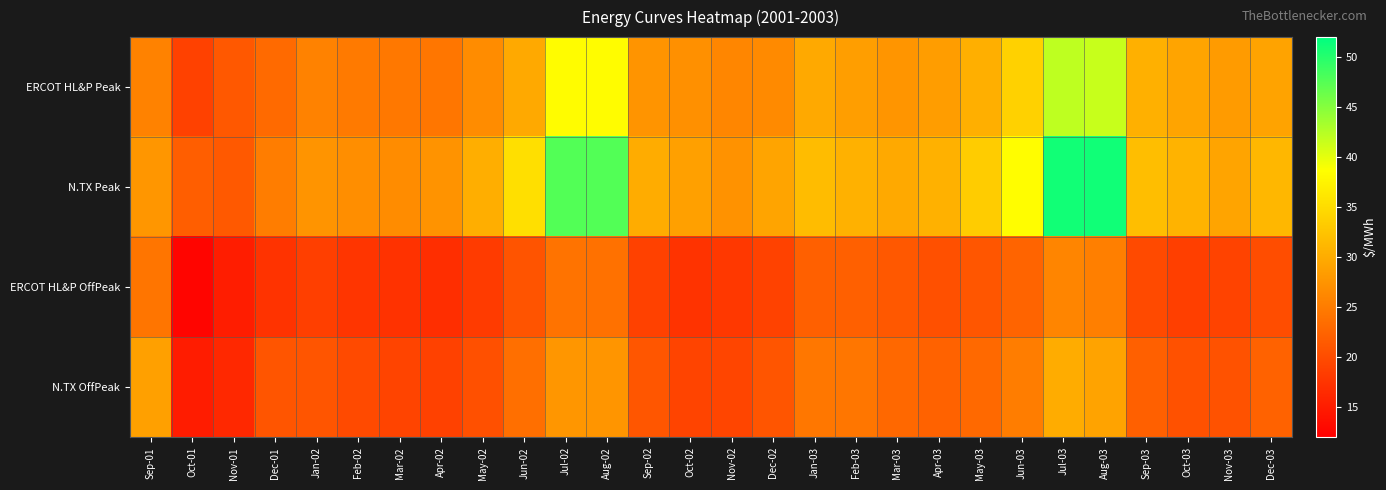

What is the total value across all series at Jan-03?

108.1